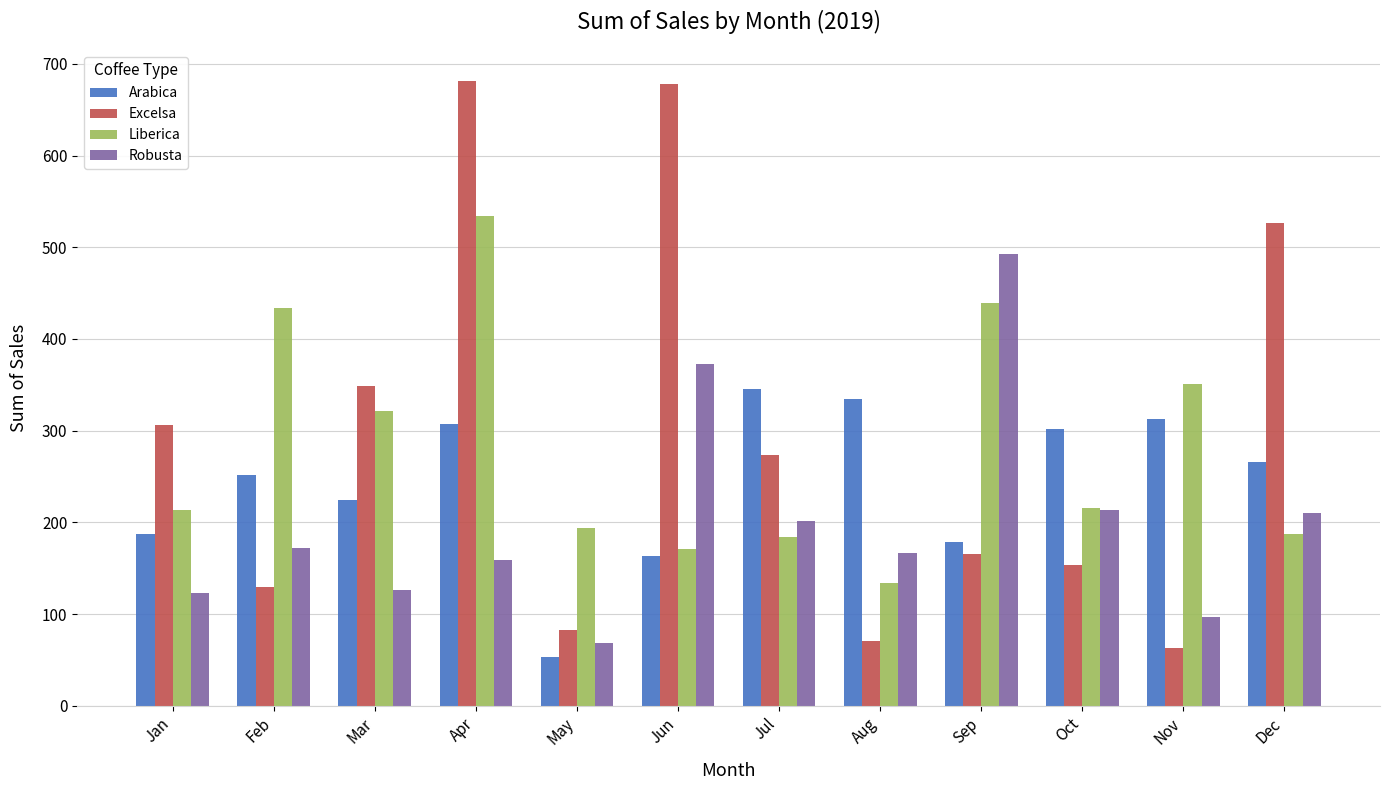

How many groups of bars are there?

12